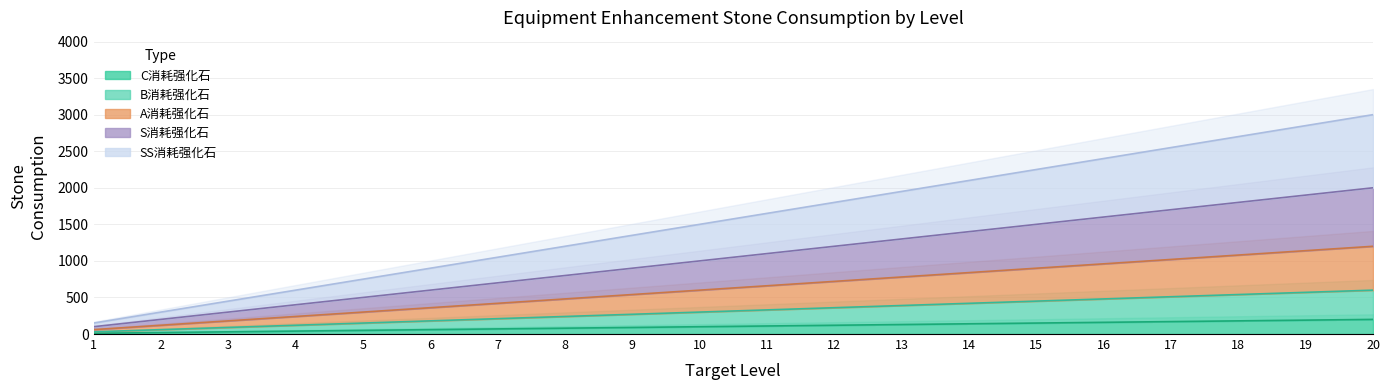

True or false: SS消耗强化石 and S消耗强化石 cross at least once.

False